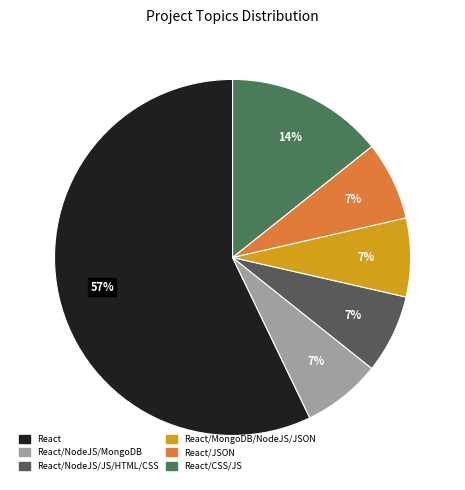

Which category accounts for the majority?

React